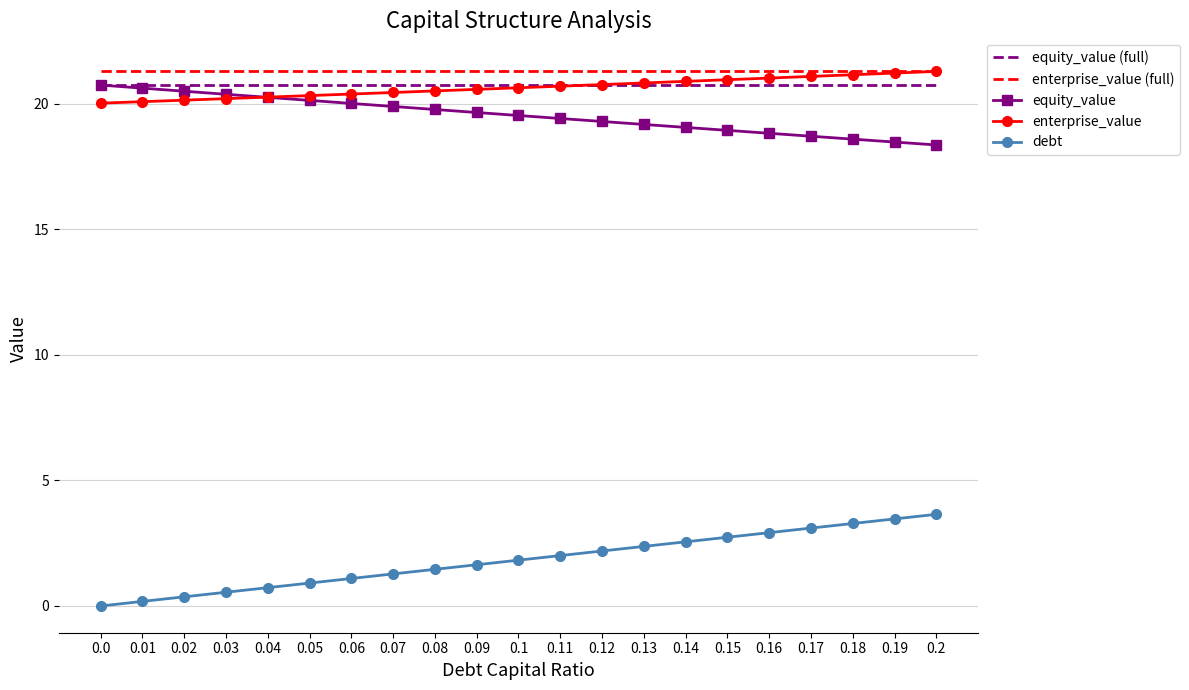

Is the value of enterprise_value (full) at 0.1 greater than the value of debt at 0.05?

Yes